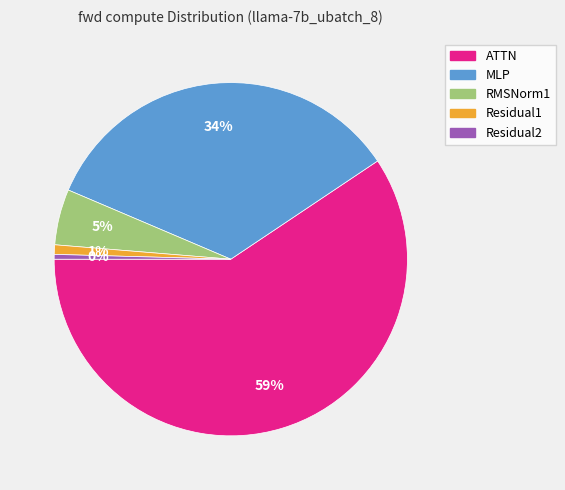

To the nearest percent, what is the average slice percentage?

20%